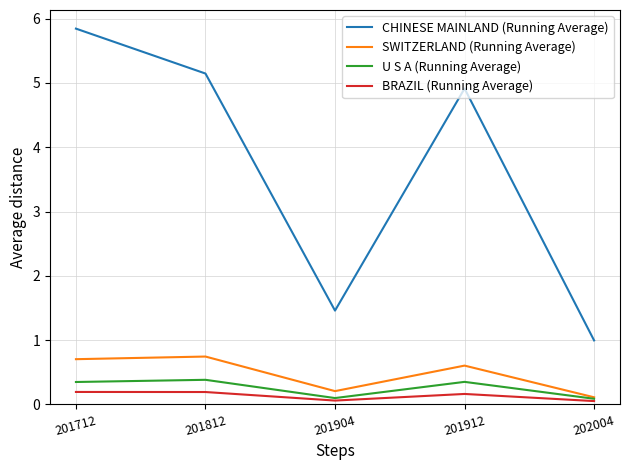

True or false: CHINESE MAINLAND (Running Average) and SWITZERLAND (Running Average) intersect in this chart.

False